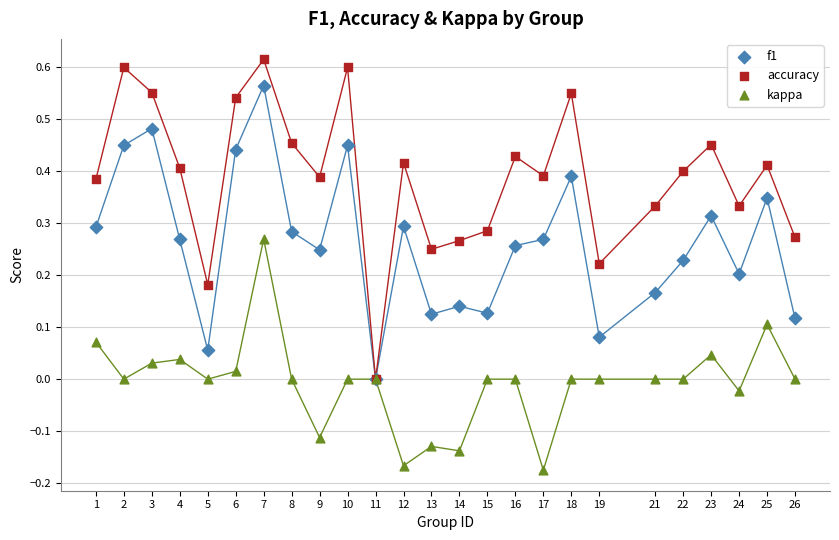

Which series contains the highest Y value?

accuracy